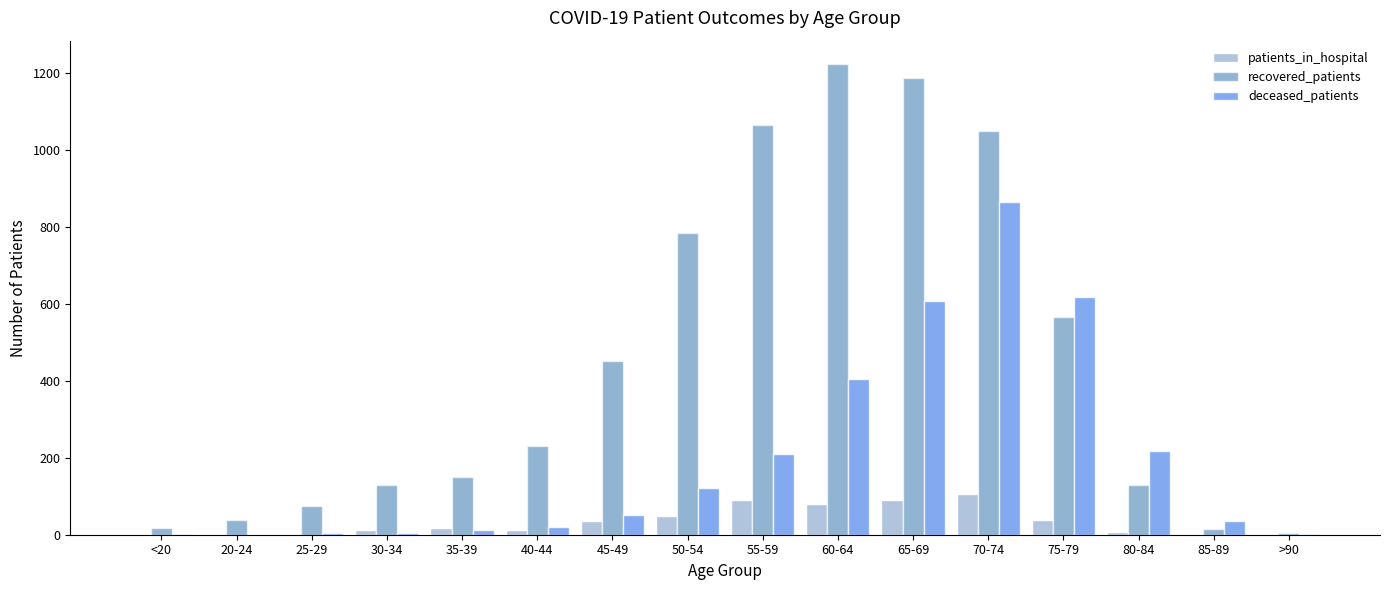

Between 20-24 and 40-44, which series saw the biggest shift?

recovered_patients